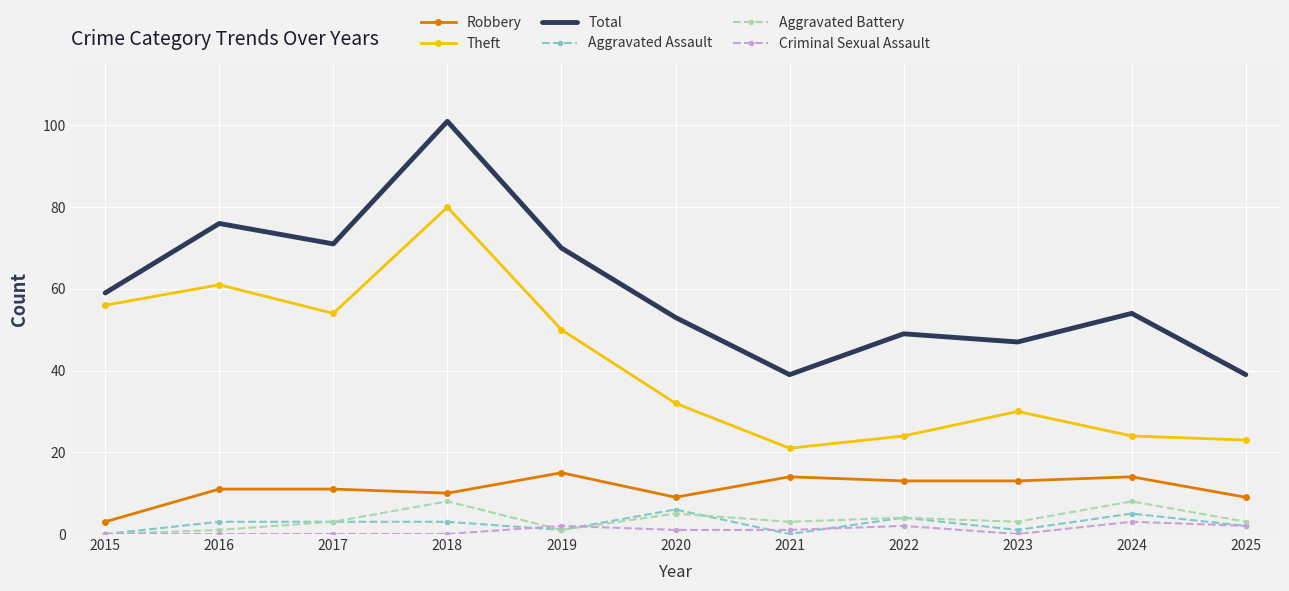

Read the Aggravated Assault value at 2023.

1